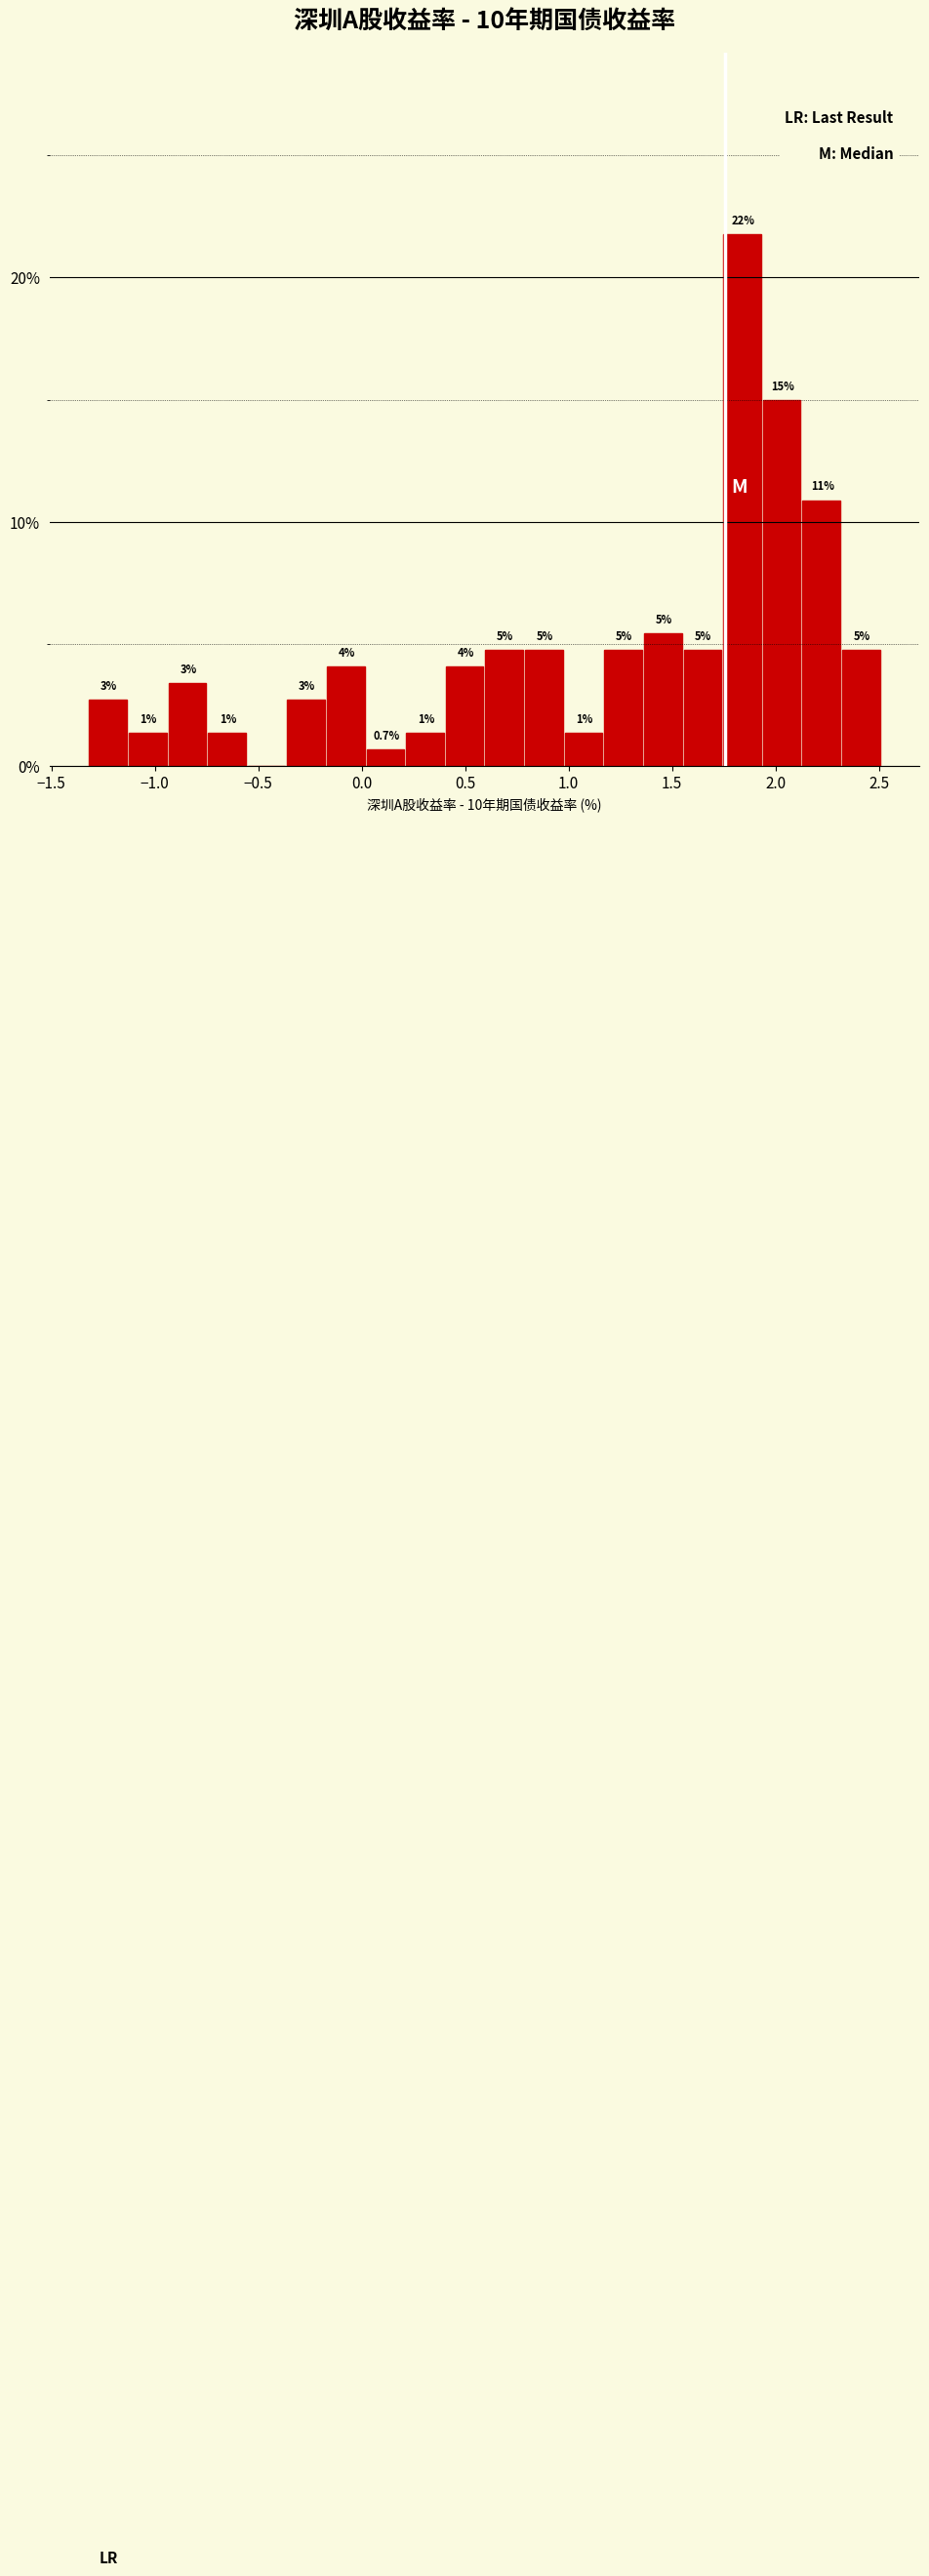

Around what value on the x-axis is the tallest bar? Give the approximate position of its centre, as read against the axis.

1.85